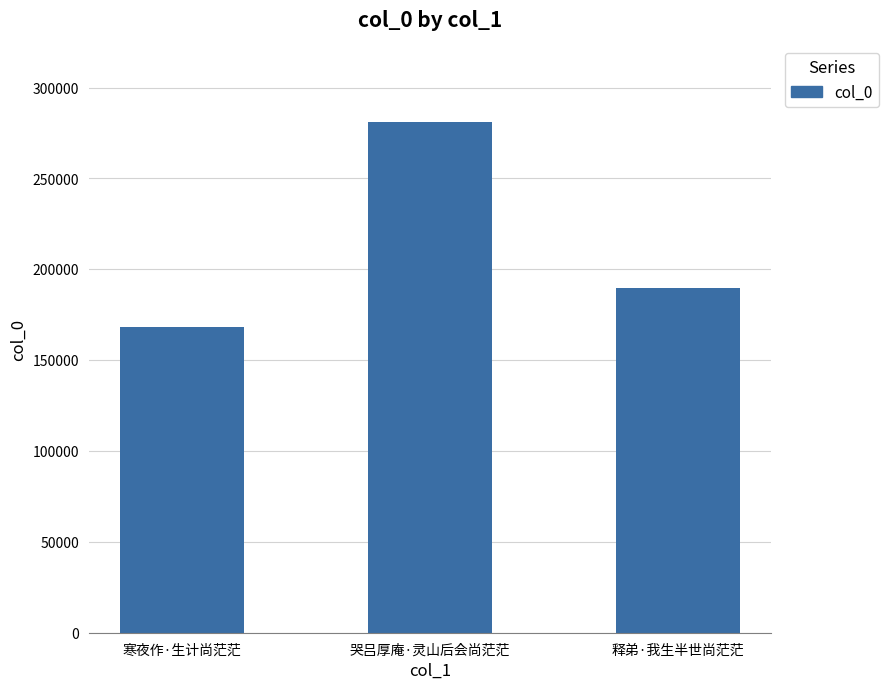

Count the values in the range 168130 to 280873.

3